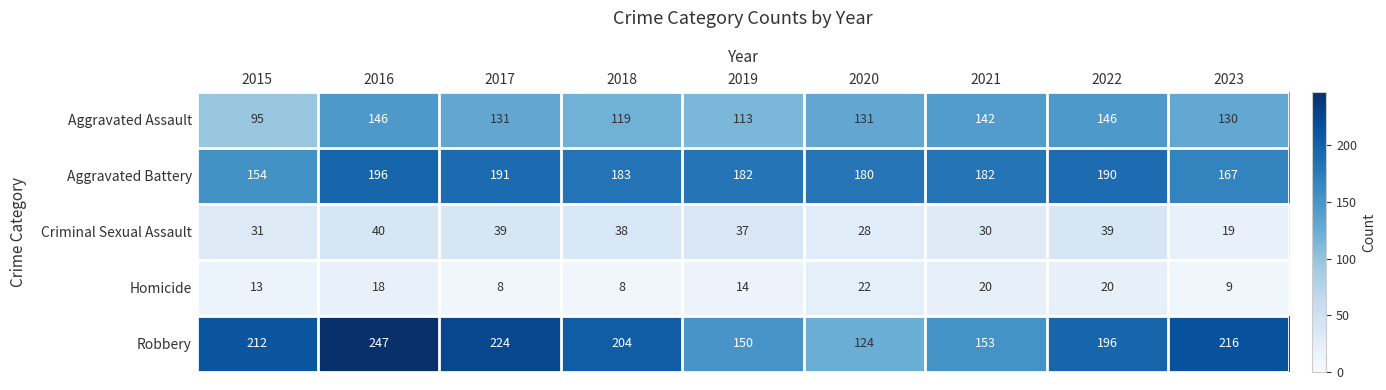

True or false: Aggravated Battery has a value of 252 at 2019.

False